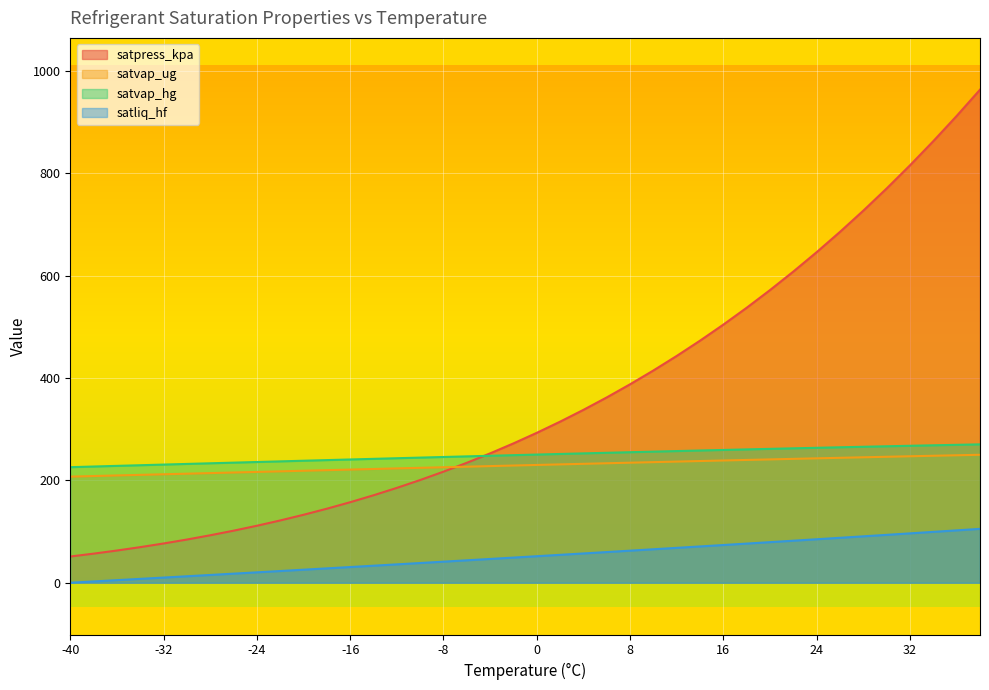

What is the difference between the maximum and second lowest values in the satvap_ug series?

41.5